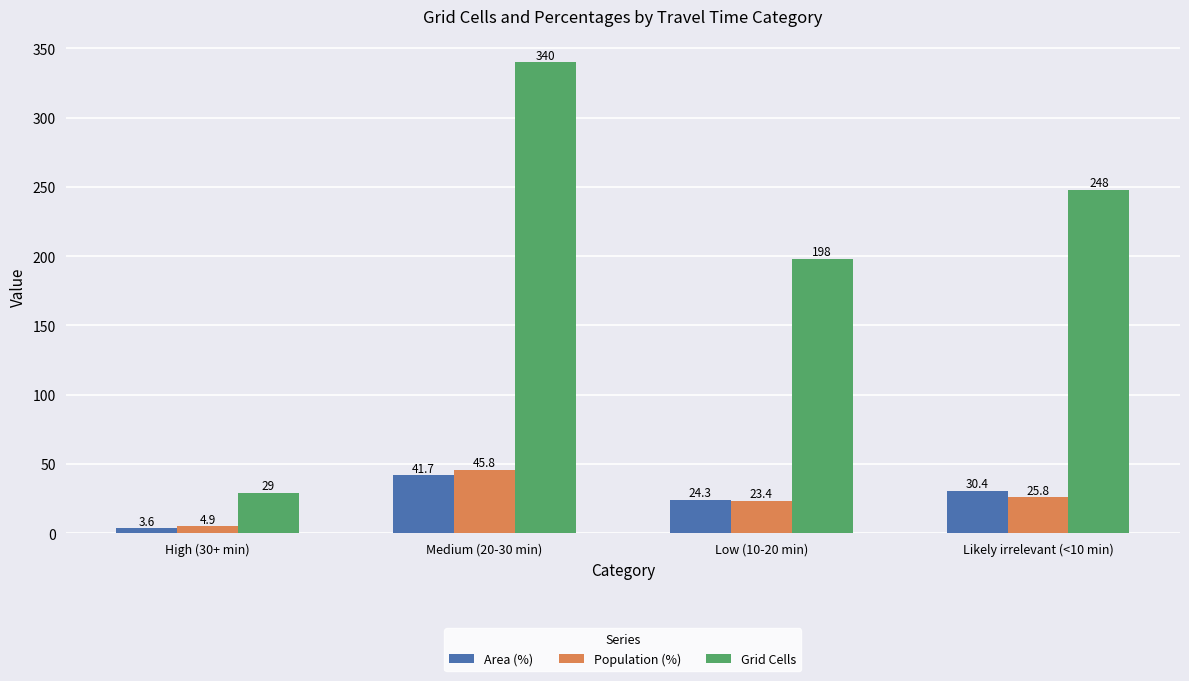

Is the value of Population (%) at Likely irrelevant (<10 min) greater than the value of Grid Cells at Low (10-20 min)?

No